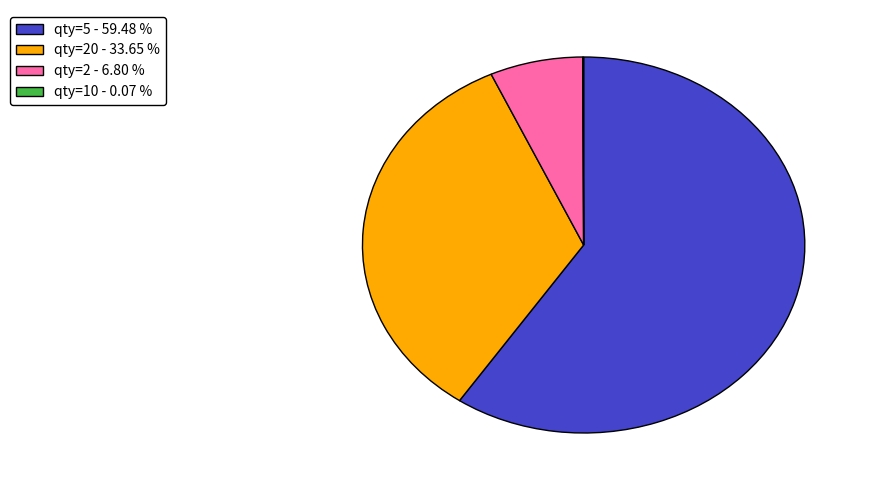

Does qty=5 - 59.48 % account for over 50% of the chart?

Yes